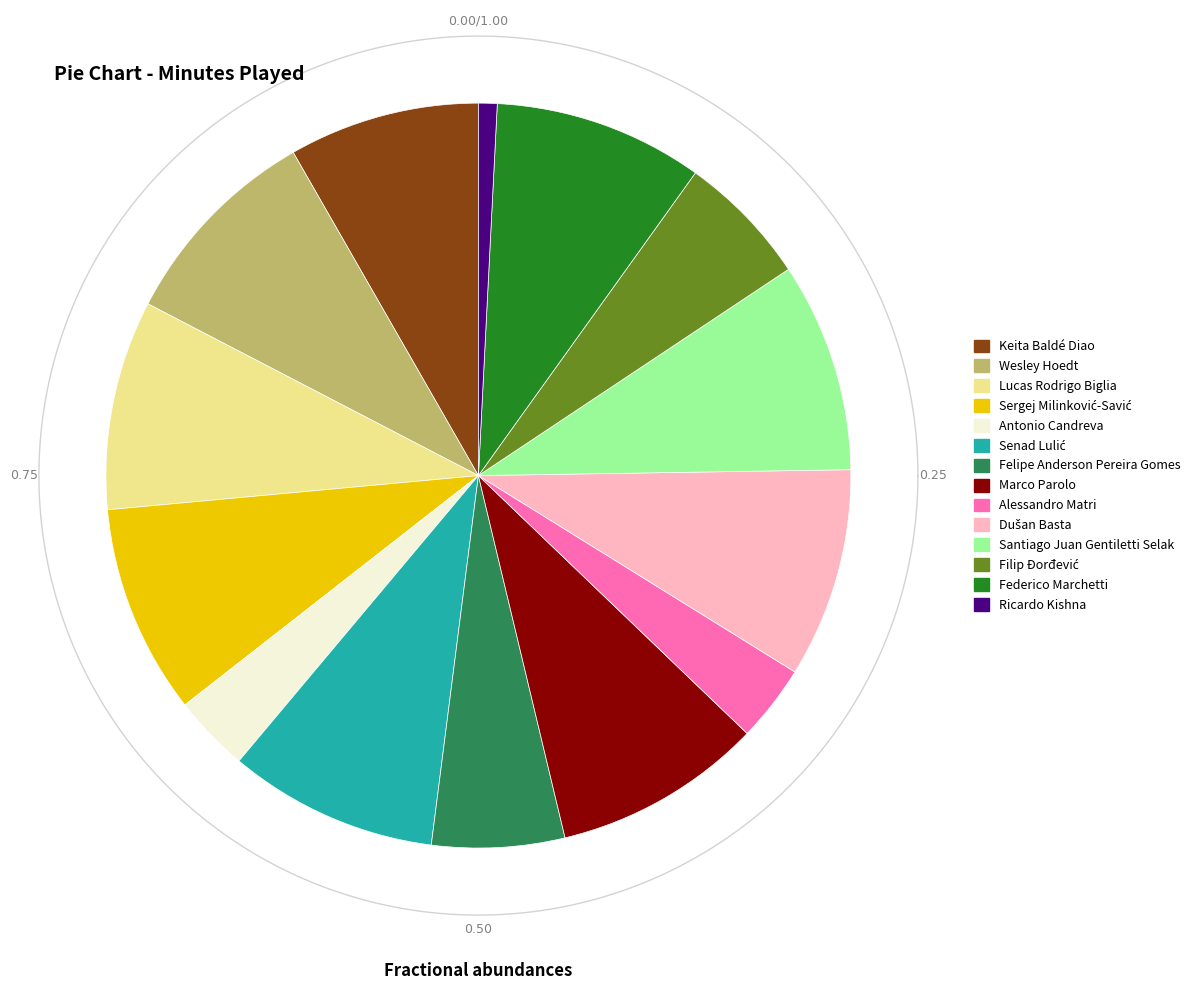

To the nearest percent, what is the average slice percentage?

7%